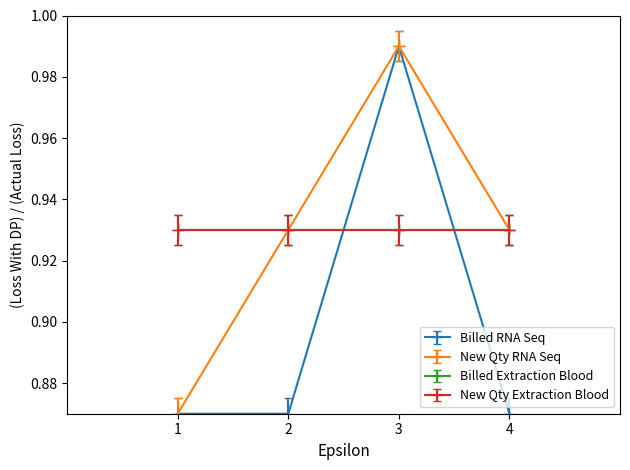

Which series has the largest range (max minus min)?

Billed RNA Seq